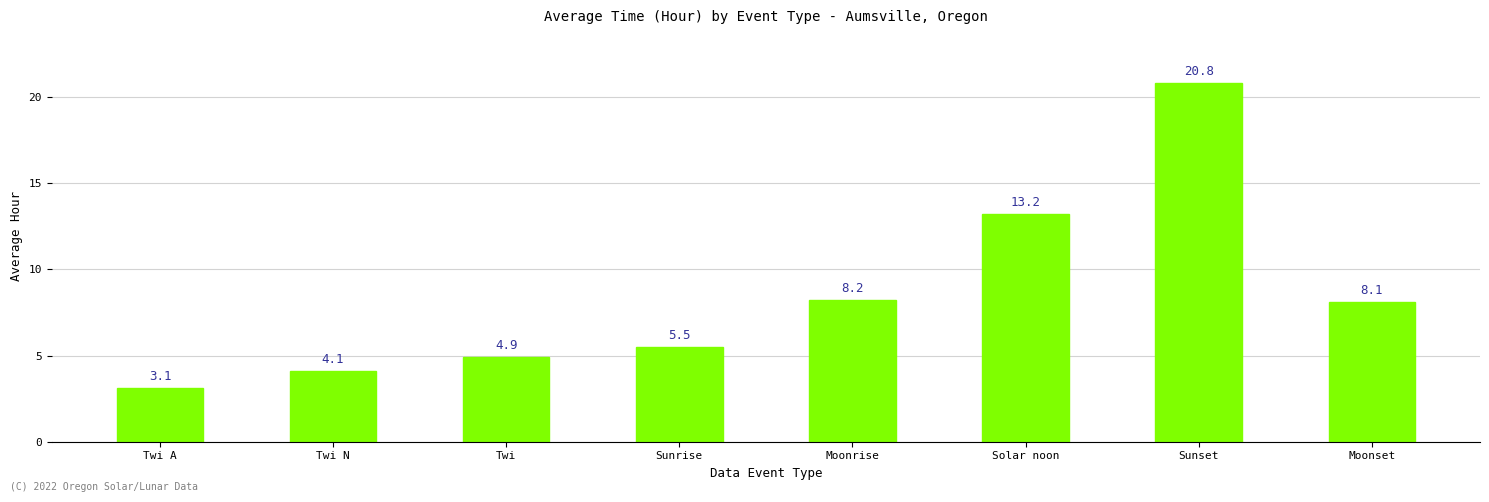

Where does the data first go above 8?

Moonrise